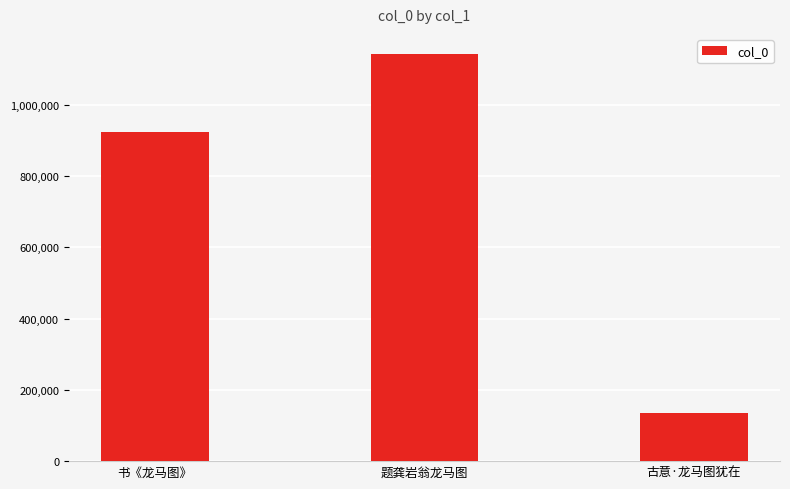

Reading left to right, extract all data points from this chart.

922703	1141923	135788